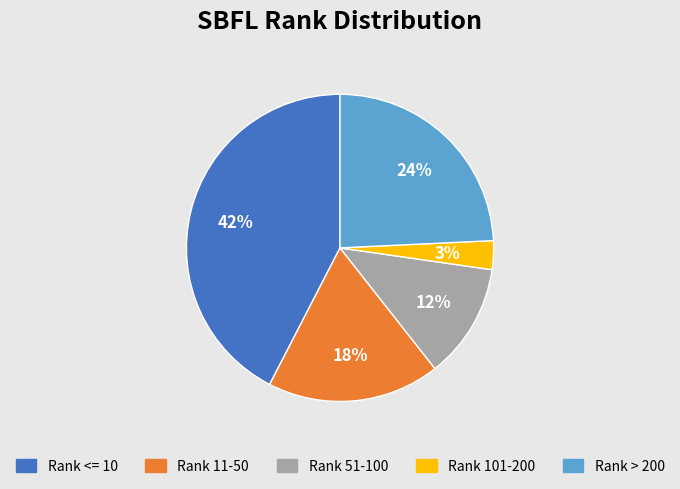

To the nearest percent, what is the difference between the largest and smallest slice percentages?

39%